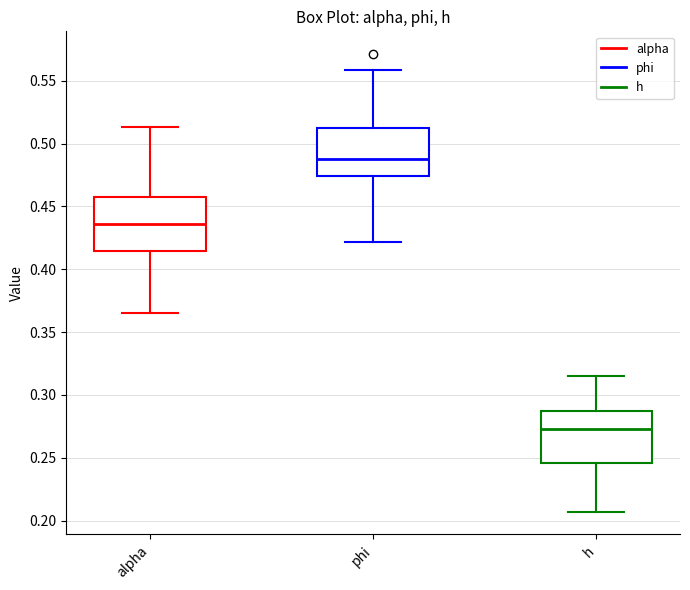

Which box has the lowest median line?

h